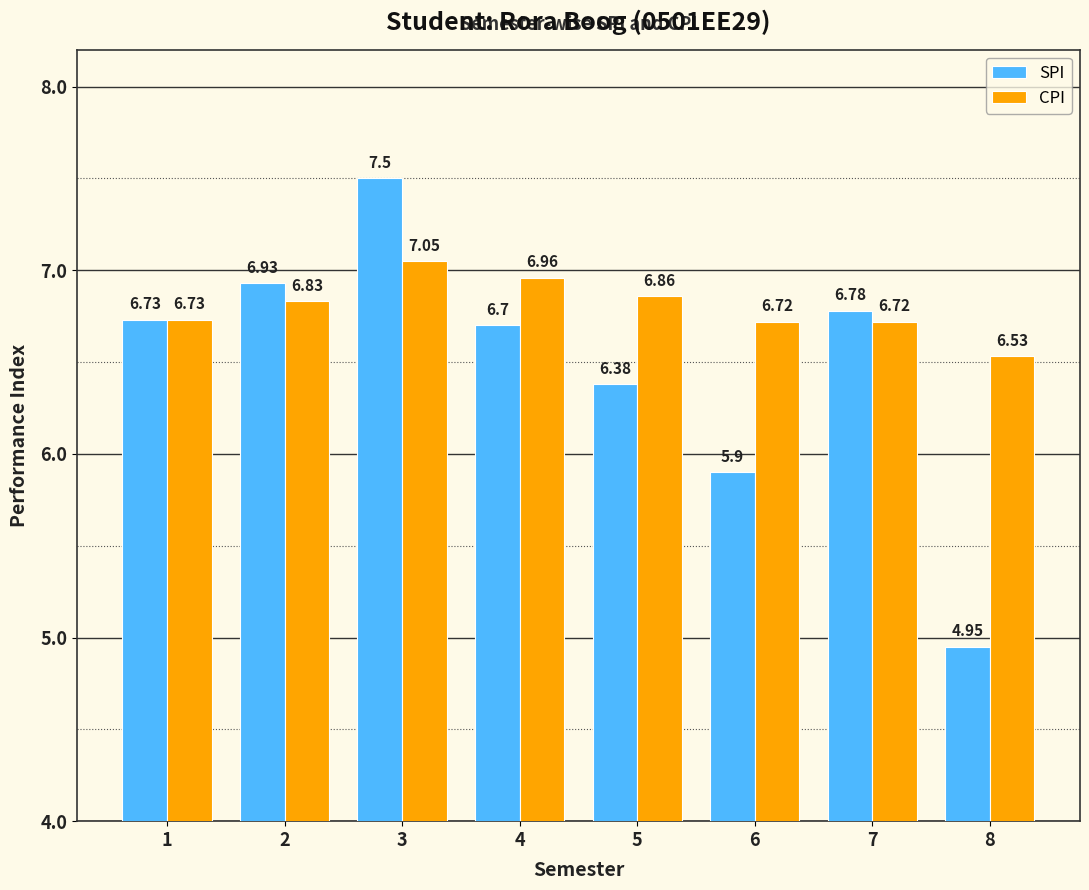

At how many categories does at least one series exceed 6?

8